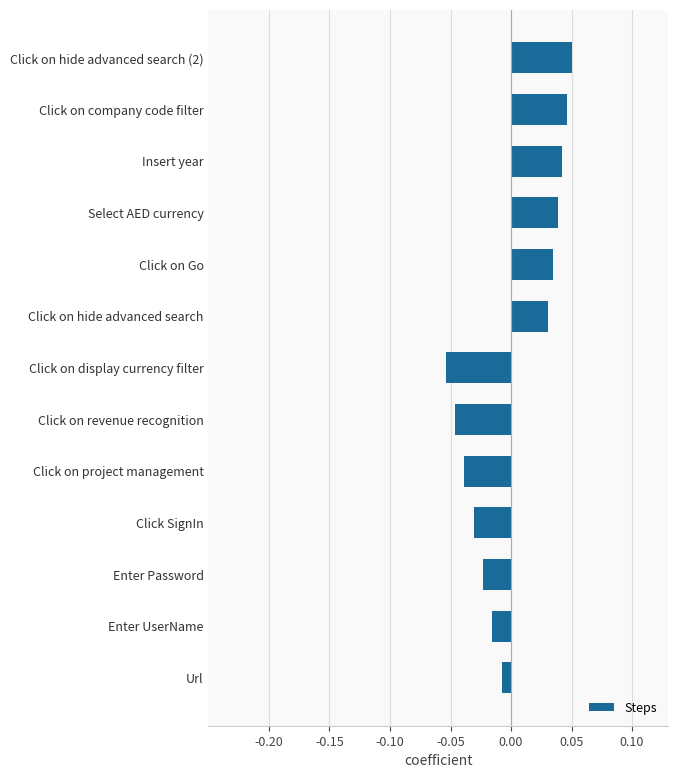

At which label is the value closest to 0?

Url